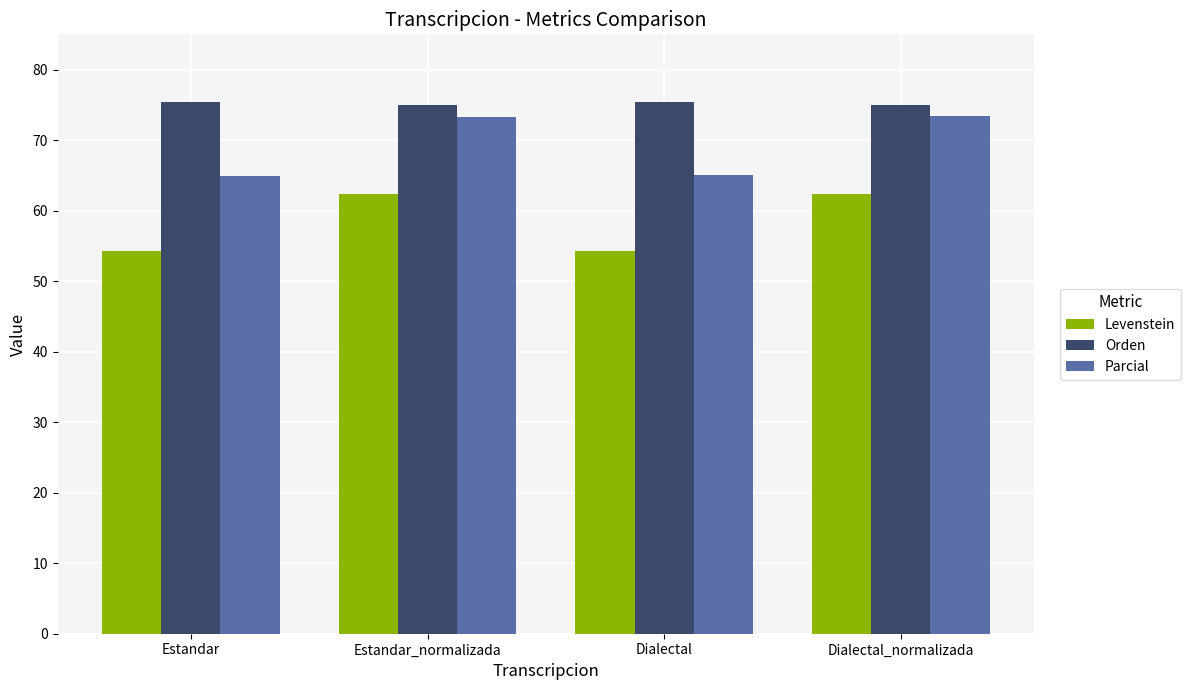

What is the total value across all series at Estandar_normalizada?

210.5